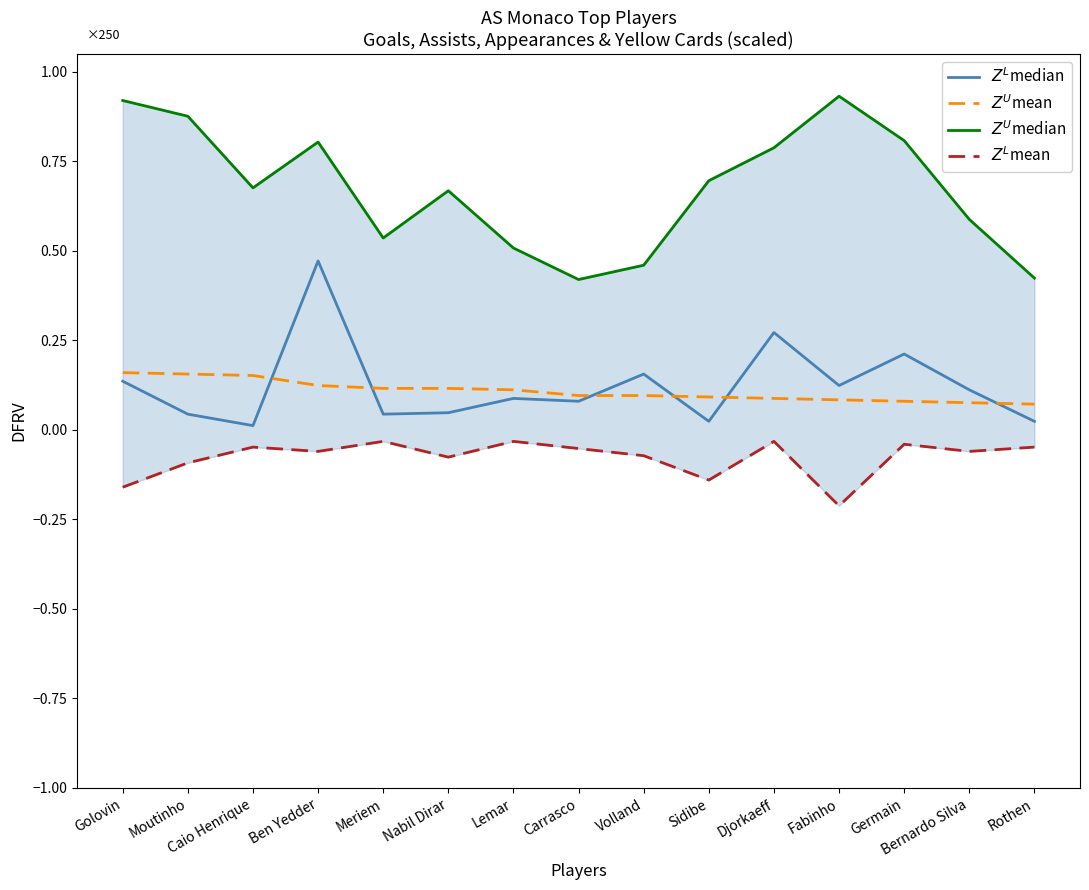

What is the label of the 12th point from the left?

Fabinho